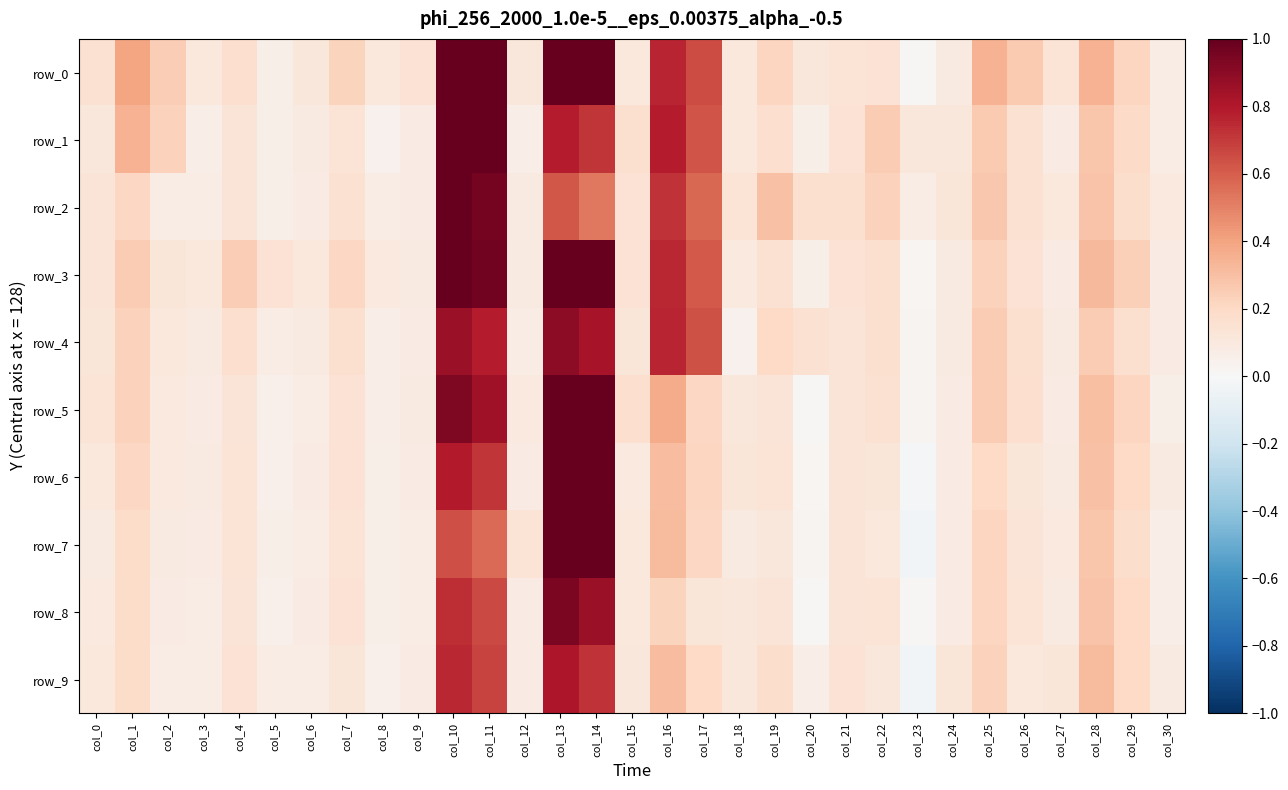

Reading right to left, list all the values displayed in this chart.

row_0: 0.1	0.2	0.4	0.1	0.3	0.4	0.1	0.0	0.1	0.1	0.1	0.2	0.1	0.7	0.8	0.1	1.5	1.6	0.1	1.0	1.2	0.1	0.1	0.2	0.1	0.1	0.2	0.1	0.2	0.4	0.1
row_1: 0.1	0.2	0.3	0.1	0.1	0.3	0.1	0.1	0.3	0.1	0.1	0.2	0.1	0.6	0.8	0.2	0.7	0.8	0.1	1.1	1.2	0.1	0.0	0.1	0.1	0.1	0.1	0.1	0.2	0.3	0.1
row_2: 0.1	0.2	0.3	0.1	0.2	0.3	0.1	0.1	0.2	0.2	0.2	0.3	0.1	0.6	0.7	0.1	0.5	0.6	0.1	1.0	1.0	0.1	0.1	0.2	0.1	0.1	0.1	0.1	0.1	0.2	0.1
row_3: 0.1	0.2	0.3	0.1	0.1	0.2	0.1	0.0	0.2	0.1	0.1	0.2	0.1	0.6	0.8	0.1	1.2	1.3	0.1	1.0	1.1	0.1	0.1	0.2	0.1	0.1	0.2	0.1	0.1	0.3	0.1
row_4: 0.1	0.2	0.3	0.1	0.2	0.3	0.1	0.0	0.2	0.1	0.2	0.2	0.0	0.6	0.8	0.1	0.8	0.9	0.1	0.8	0.9	0.1	0.1	0.2	0.1	0.1	0.2	0.1	0.1	0.2	0.1
row_5: 0.1	0.2	0.3	0.1	0.2	0.3	0.1	0.0	0.2	0.1	0.0	0.1	0.1	0.2	0.4	0.2	1.0	1.1	0.1	0.9	0.9	0.1	0.1	0.1	0.1	0.0	0.1	0.1	0.1	0.2	0.1
row_6: 0.1	0.2	0.3	0.1	0.1	0.2	0.1	-0.0	0.1	0.1	0.0	0.1	0.1	0.2	0.3	0.1	1.1	1.2	0.1	0.7	0.8	0.1	0.1	0.1	0.1	0.1	0.1	0.1	0.1	0.2	0.1
row_7: 0.1	0.2	0.3	0.1	0.1	0.2	0.1	-0.0	0.1	0.1	0.0	0.1	0.1	0.2	0.3	0.1	1.1	1.2	0.1	0.6	0.6	0.1	0.1	0.1	0.1	0.1	0.1	0.1	0.1	0.2	0.1
row_8: 0.1	0.2	0.3	0.1	0.1	0.2	0.1	0.0	0.1	0.1	0.0	0.1	0.1	0.1	0.2	0.1	0.9	0.9	0.1	0.7	0.7	0.1	0.1	0.1	0.1	0.1	0.1	0.1	0.1	0.2	0.1
row_9: 0.1	0.2	0.3	0.1	0.1	0.2	0.1	-0.0	0.1	0.1	0.1	0.2	0.1	0.2	0.3	0.1	0.7	0.8	0.1	0.7	0.8	0.1	0.0	0.1	0.1	0.1	0.1	0.1	0.1	0.2	0.1